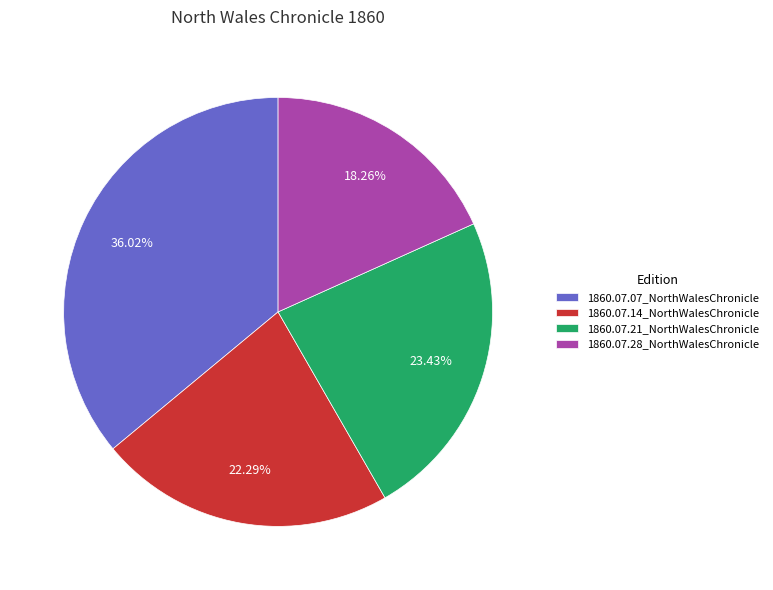

How many slices are in this pie chart?

4